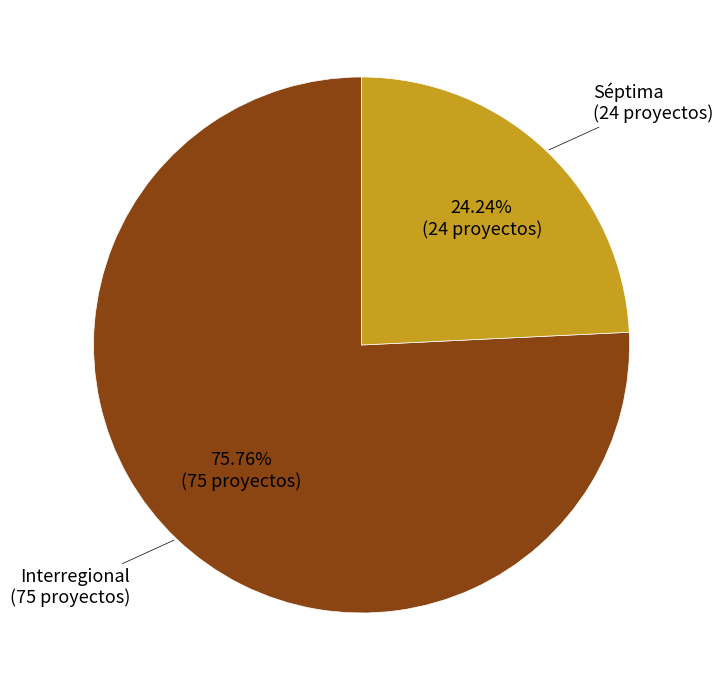

Is there a majority slice in this chart?

Yes